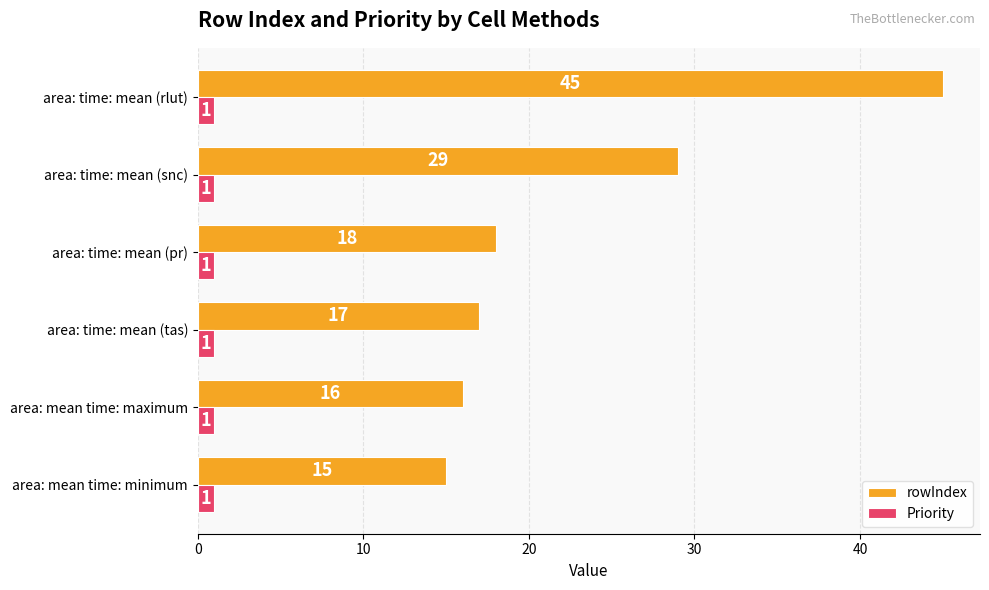

The value of Priority at area: time: mean (tas) is 1. True or false?

True